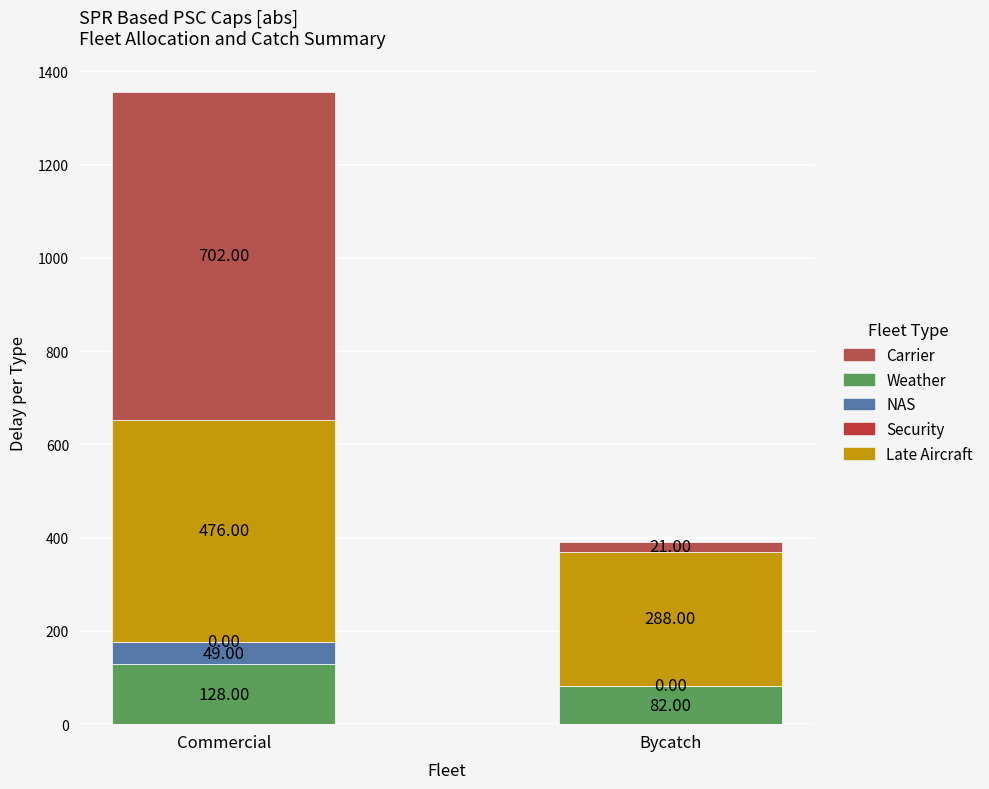

How many distinct data groups are displayed?

4